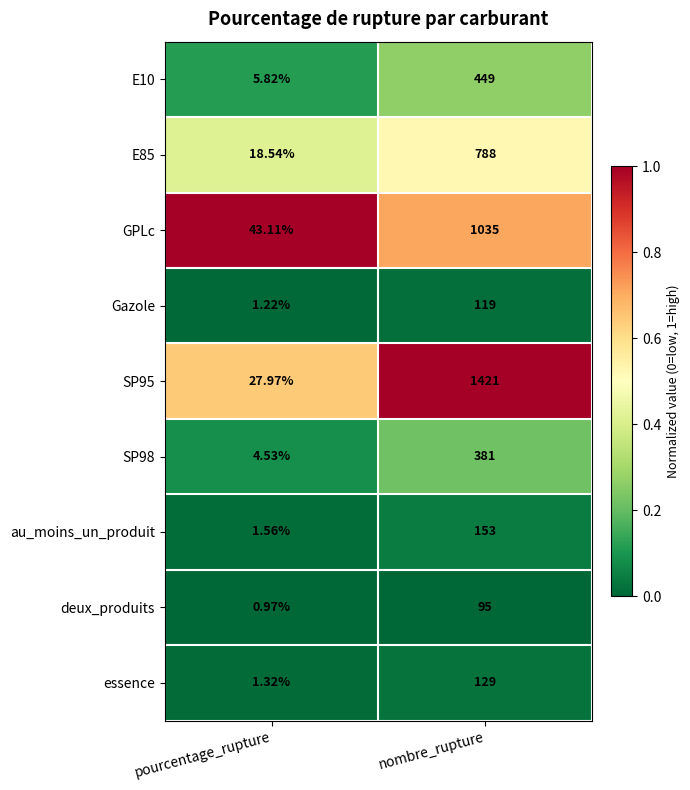

Is the value of E85 at nombre_rupture greater than the value of GPLc at pourcentage_rupture?

Yes